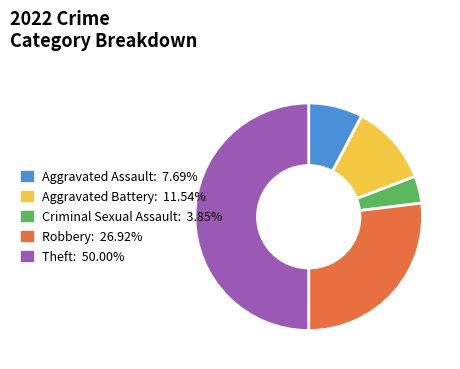

Rank the categories by value from lowest to highest.

Criminal Sexual Assault, Aggravated Assault, Aggravated Battery, Robbery, Theft